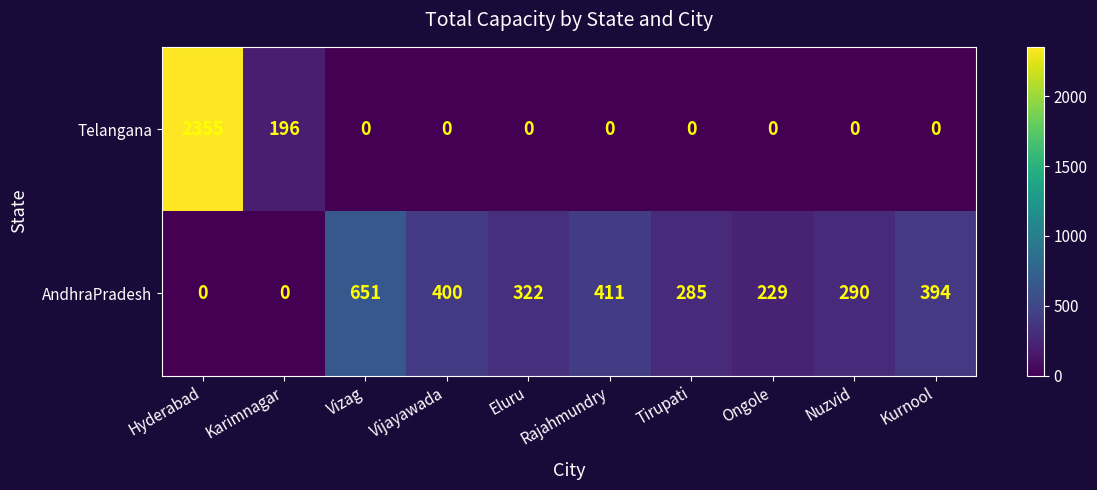

Is it true that AndhraPradesh equals 0 at Hyderabad?

True